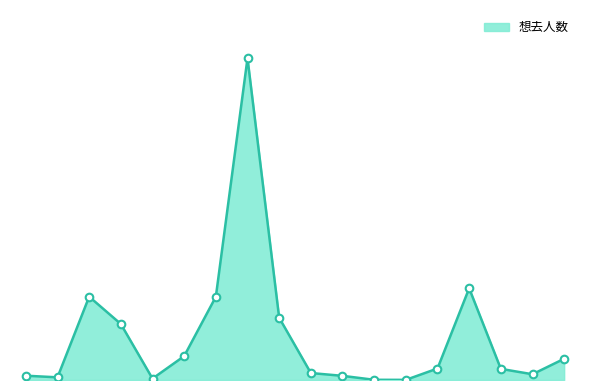

Does the chart have visible grid lines?

No